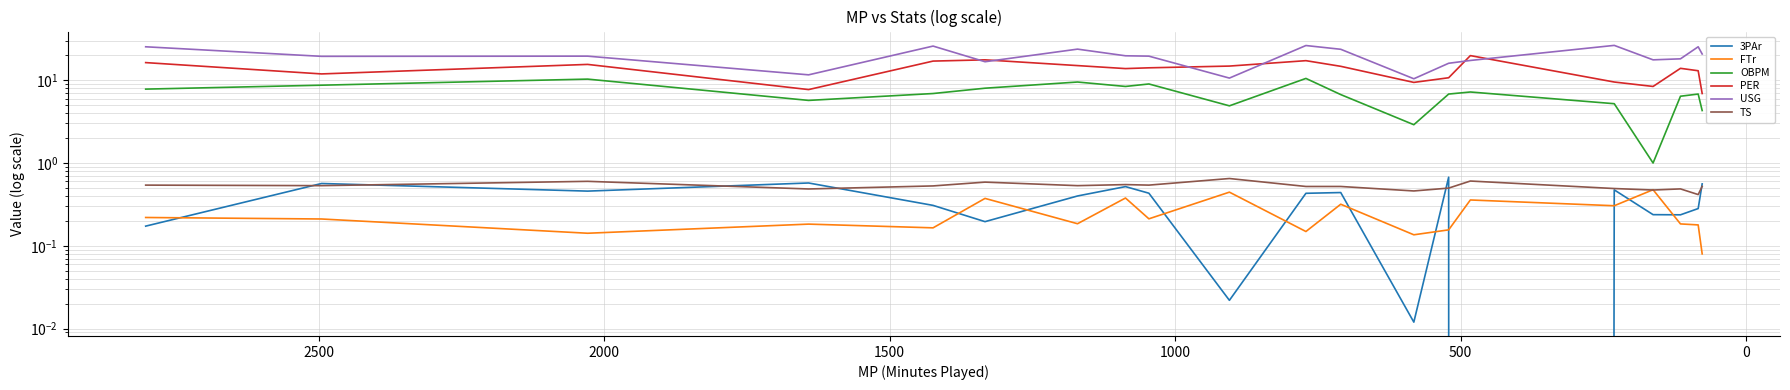

The value of PER at 2500 is 7.3. True or false?

False